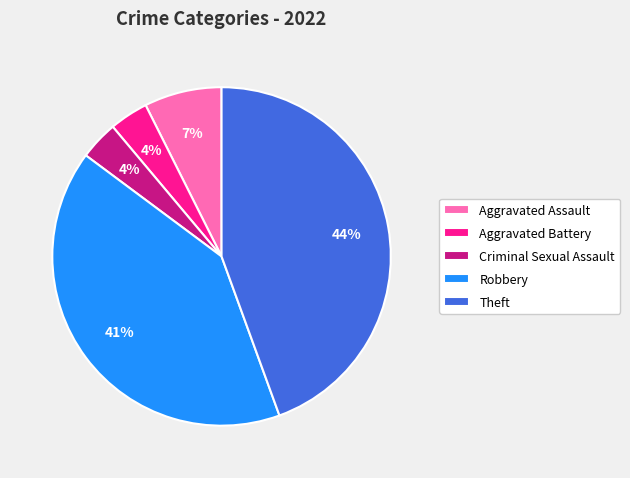

Count the number of slices in the pie.

5